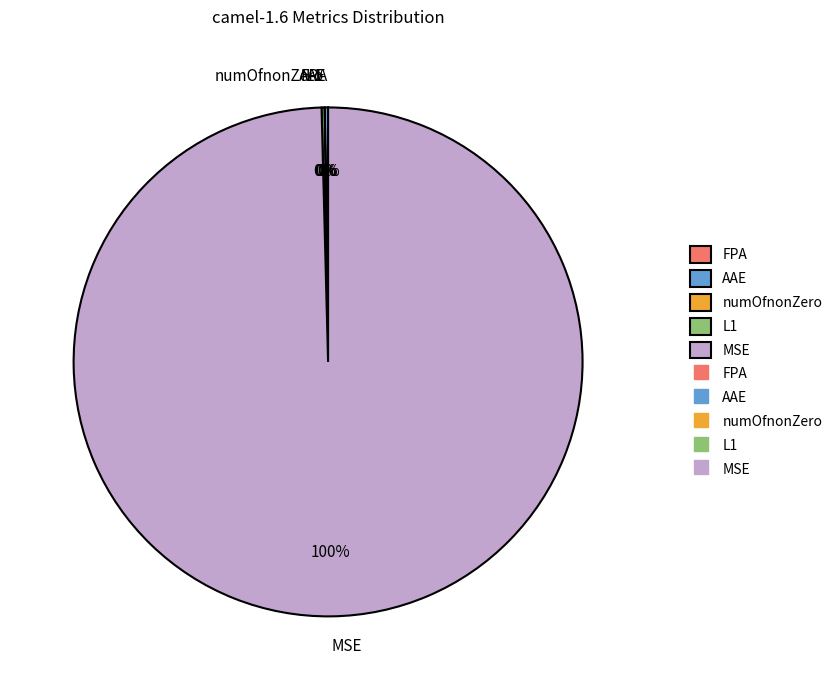

Which slice represents more than half of the pie?

MSE